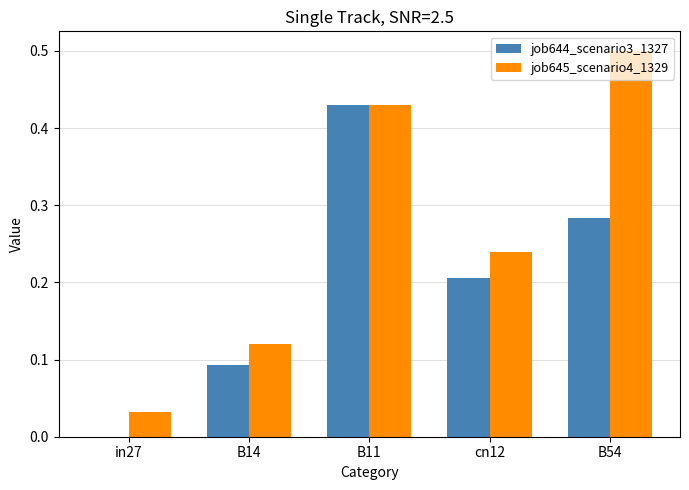

What value does the job645_scenario4_1329 series have at B54?

0.5